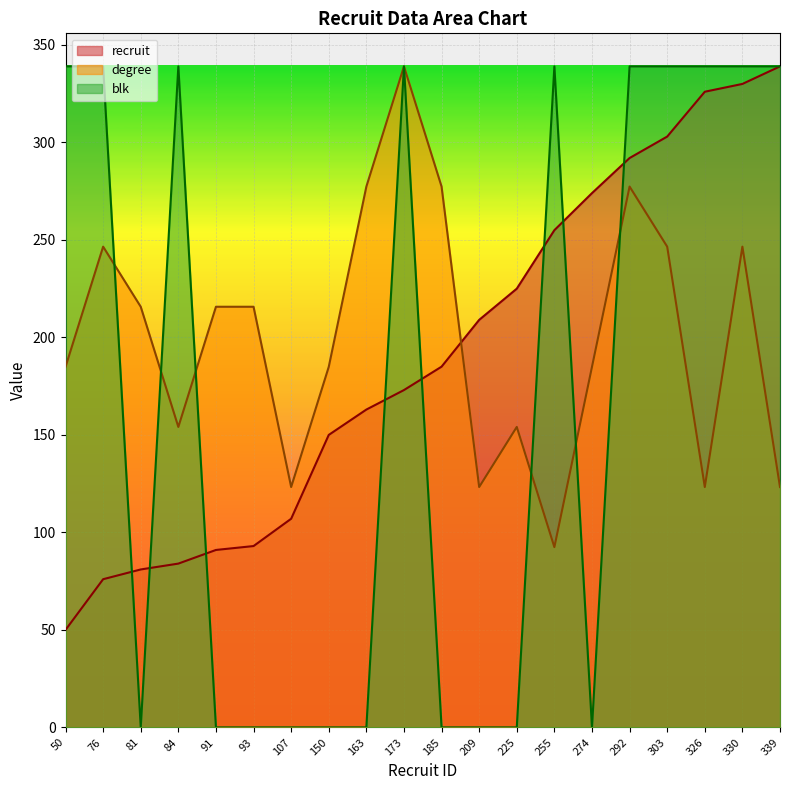

True or false: recruit has a value of 303.0 at 303.

True